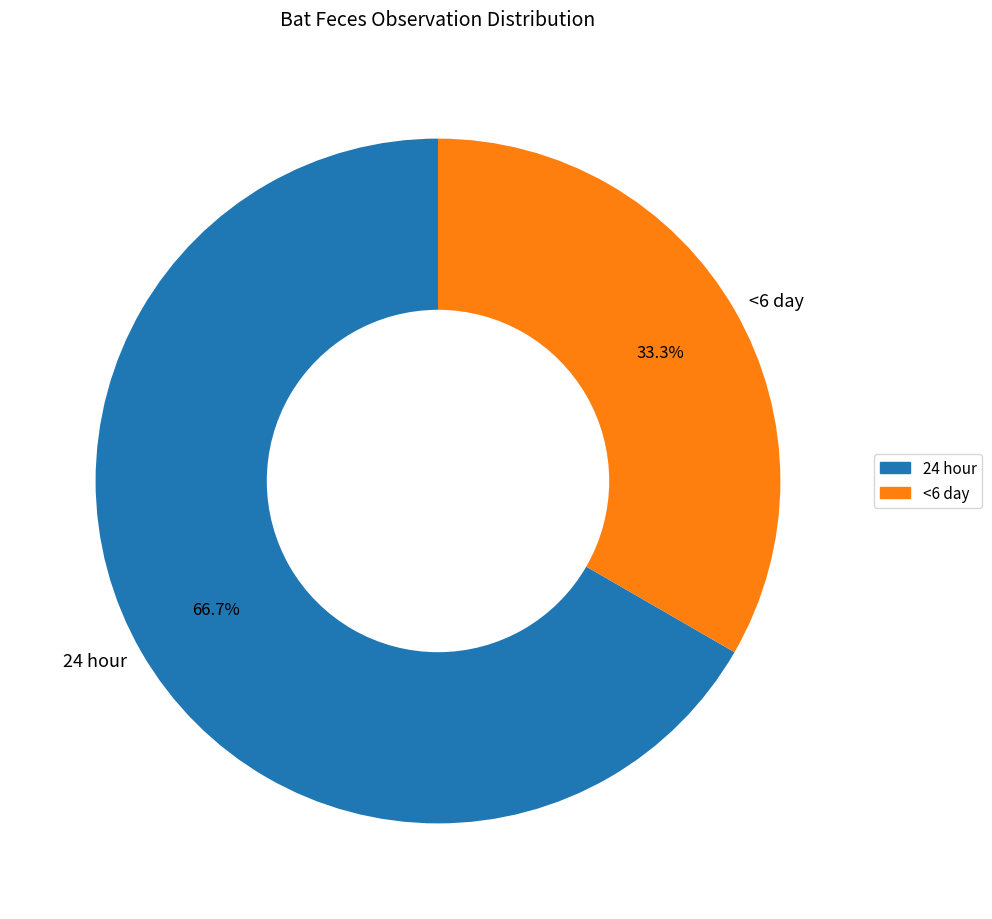

What is the largest slice in the pie chart?

24 hour